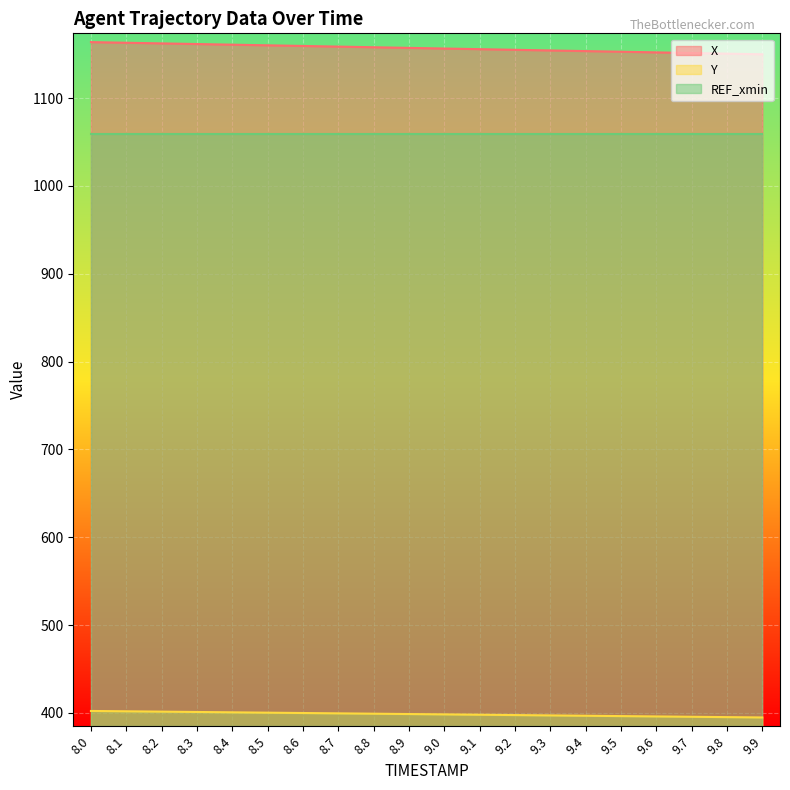

Between 9.4 and 8.3, which is larger?

8.3